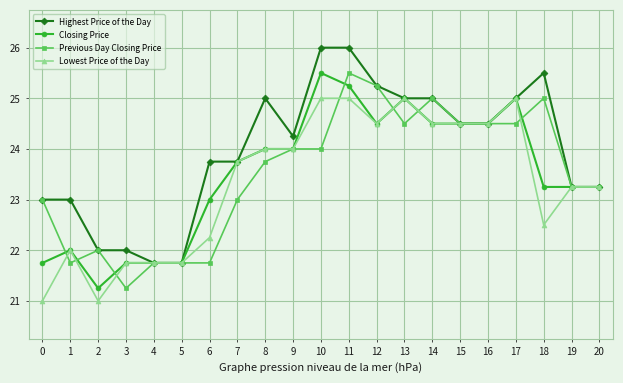

At which category does Previous Day Closing Price reach its first local valley?

1